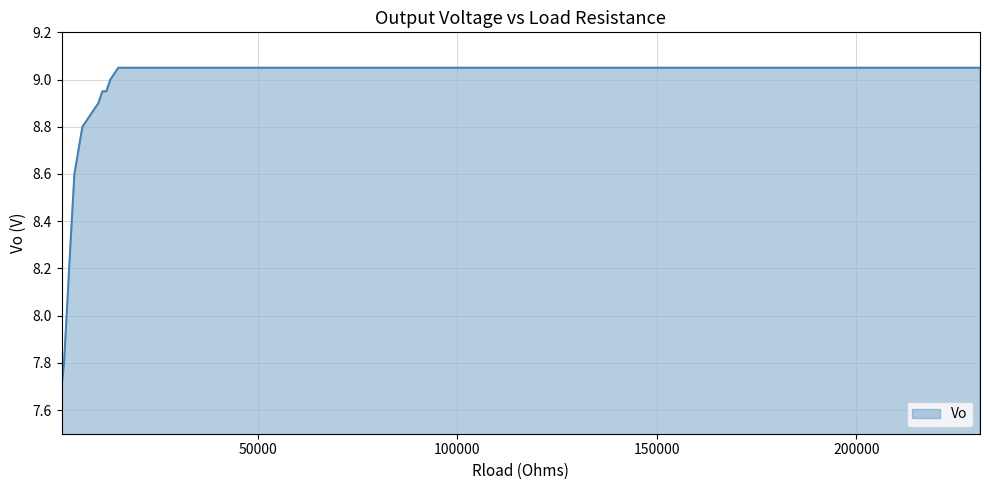

Which label corresponds to the smallest value in the chart?

800